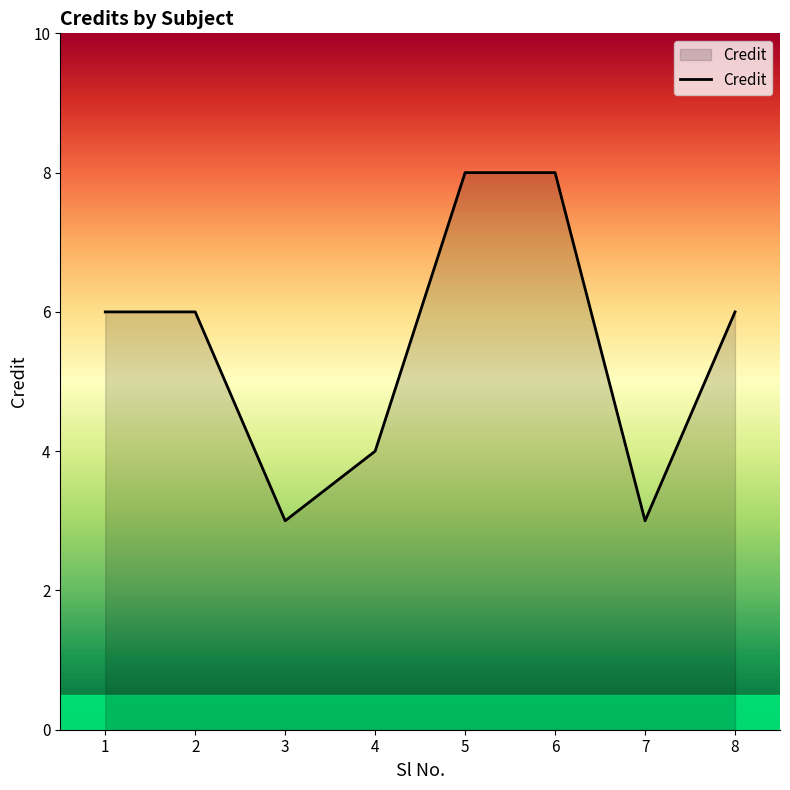

The value at 4 is 4. True or false?

True